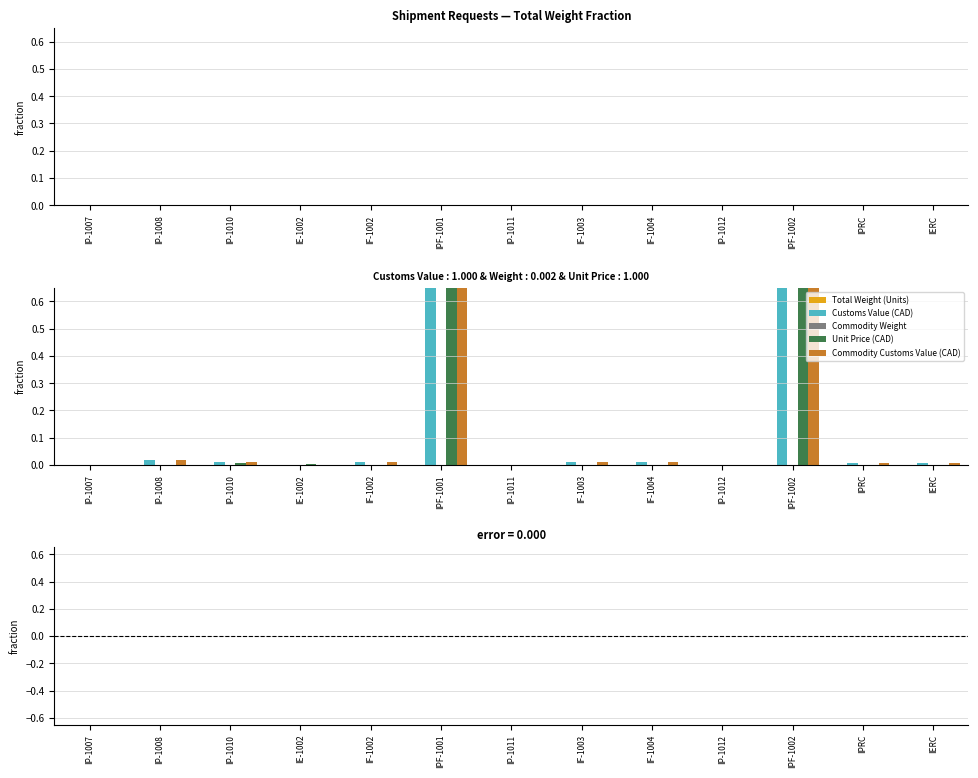

At which label does Commodity Customs Value (CAD) reach its peak?

IPF-1001